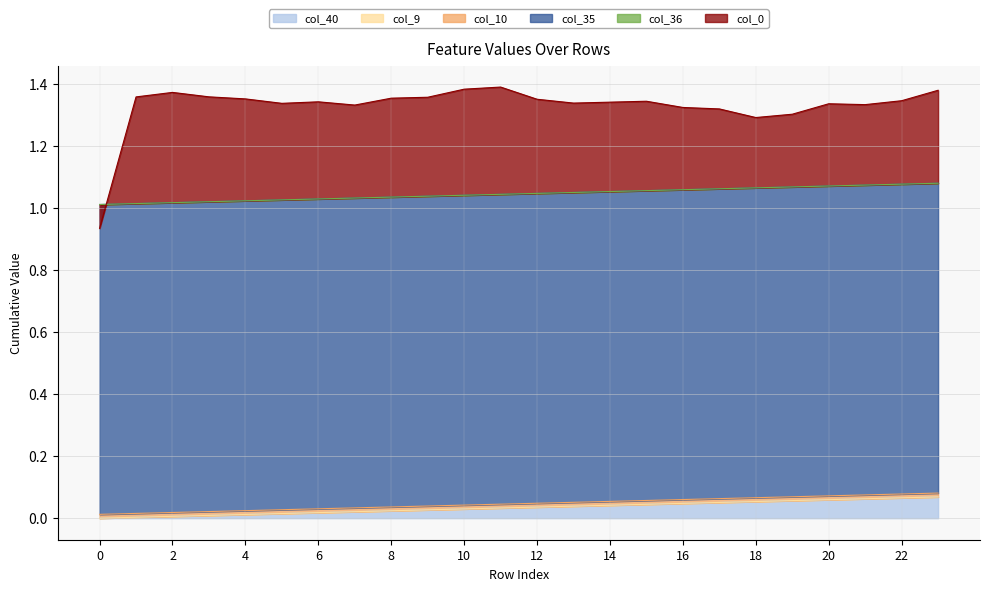

Reading left to right, what are all the values shown in this chart?

col_40: 0=0.0	1=0.0	2=0.0	3=0.0	4=0.0	5=0.0	6=0.0	7=0.0	8=0.0	9=0.0	10=0.0	11=0.0	12=0.0	13=0.0	14=0.0	15=0.0	16=0.0	17=0.1	18=0.1	19=0.1	20=0.1	21=0.1	22=0.1	23=0.1
col_9: 0=0.0	1=0.0	2=0.0	3=0.0	4=0.0	5=0.0	6=0.0	7=0.0	8=0.0	9=0.0	10=0.0	11=0.0	12=0.0	13=0.0	14=0.0	15=0.0	16=0.0	17=0.0	18=0.0	19=0.0	20=0.0	21=0.0	22=0.0	23=0.0
col_10: 0=0.0	1=0.0	2=0.0	3=0.0	4=0.0	5=0.0	6=0.0	7=0.0	8=0.0	9=0.0	10=0.0	11=0.0	12=0.0	13=0.0	14=0.0	15=0.0	16=0.0	17=0.0	18=0.0	19=0.0	20=0.0	21=0.0	22=0.0	23=0.0
col_35: 0=1.0	1=1.0	2=1.0	3=1.0	4=1.0	5=1.0	6=1.0	7=1.0	8=1.0	9=1.0	10=1.0	11=1.0	12=1.0	13=1.0	14=1.0	15=1.0	16=1.0	17=1.0	18=1.0	19=1.0	20=1.0	21=1.0	22=1.0	23=1.0
col_36: 0=0.0	1=0.0	2=0.0	3=0.0	4=0.0	5=0.0	6=0.0	7=0.0	8=0.0	9=0.0	10=0.0	11=0.0	12=0.0	13=0.0	14=0.0	15=0.0	16=0.0	17=0.0	18=0.0	19=0.0	20=0.0	21=0.0	22=0.0	23=0.0
col_0: 0=-0.1	1=0.3	2=0.4	3=0.3	4=0.3	5=0.3	6=0.3	7=0.3	8=0.3	9=0.3	10=0.3	11=0.3	12=0.3	13=0.3	14=0.3	15=0.3	16=0.3	17=0.3	18=0.2	19=0.2	20=0.3	21=0.3	22=0.3	23=0.3